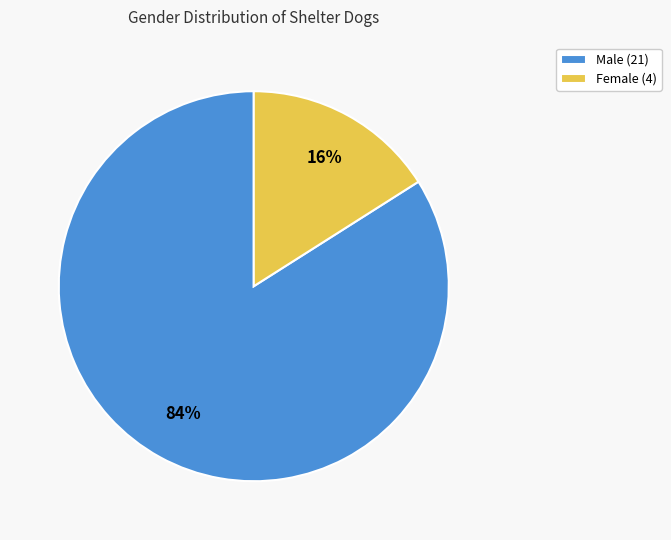

Between Female and Male, which is larger?

Male